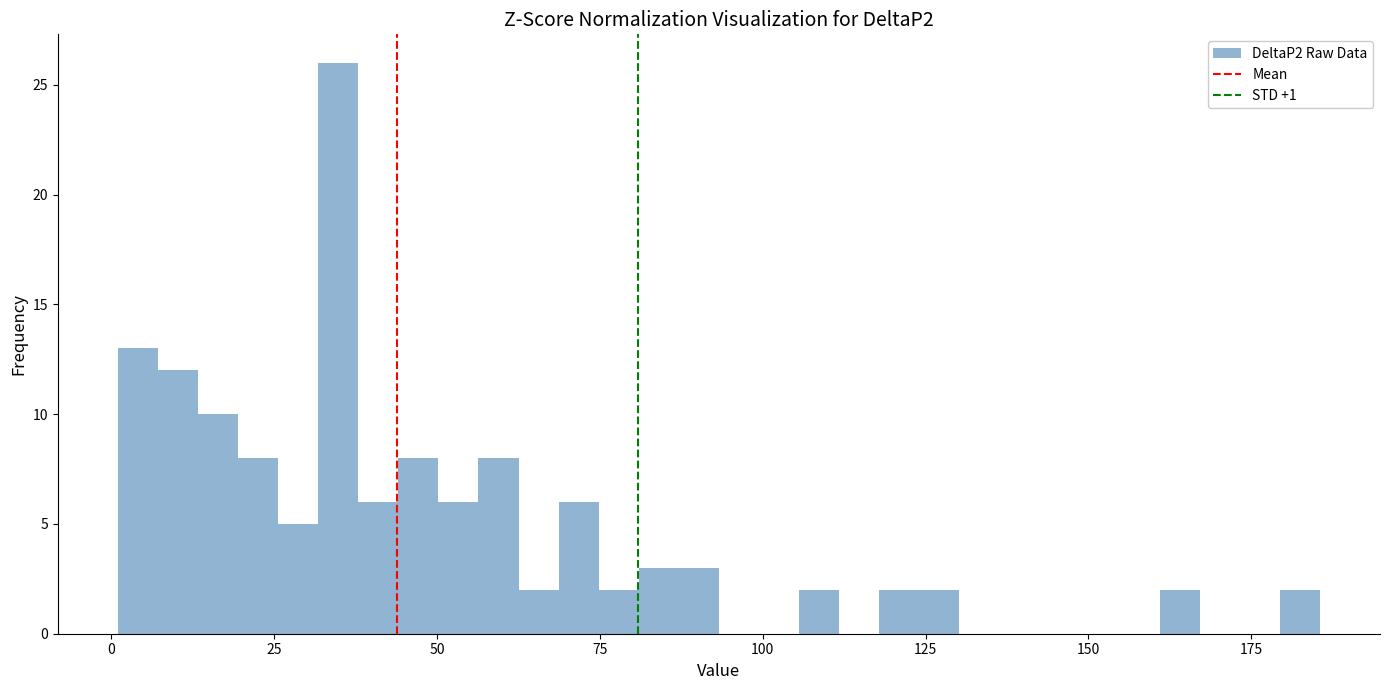

Read against the x-axis, roughly where is the centre of the tallest bar?

35